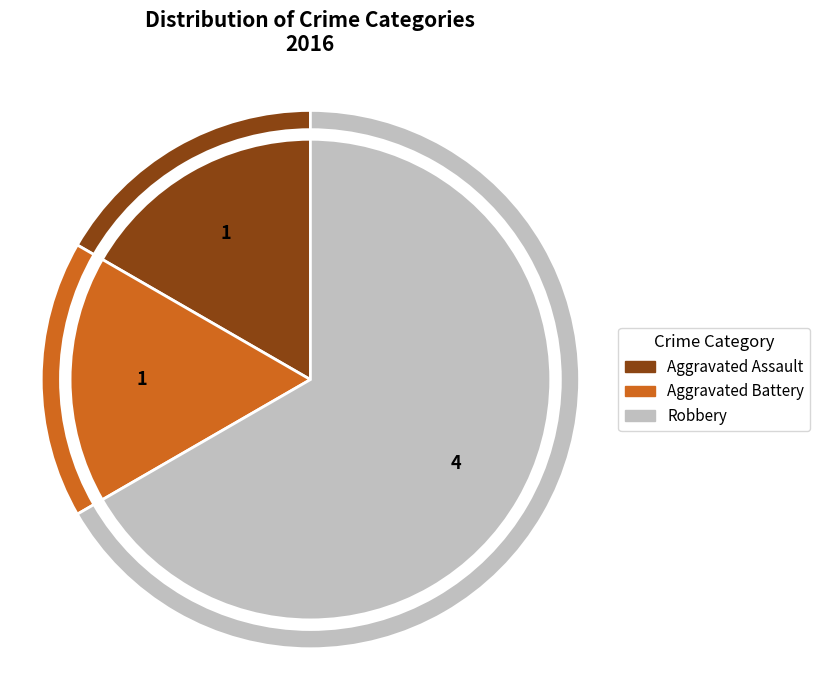

Approximately how many times larger is the value at Aggravated Assault compared to Aggravated Battery?

1.0